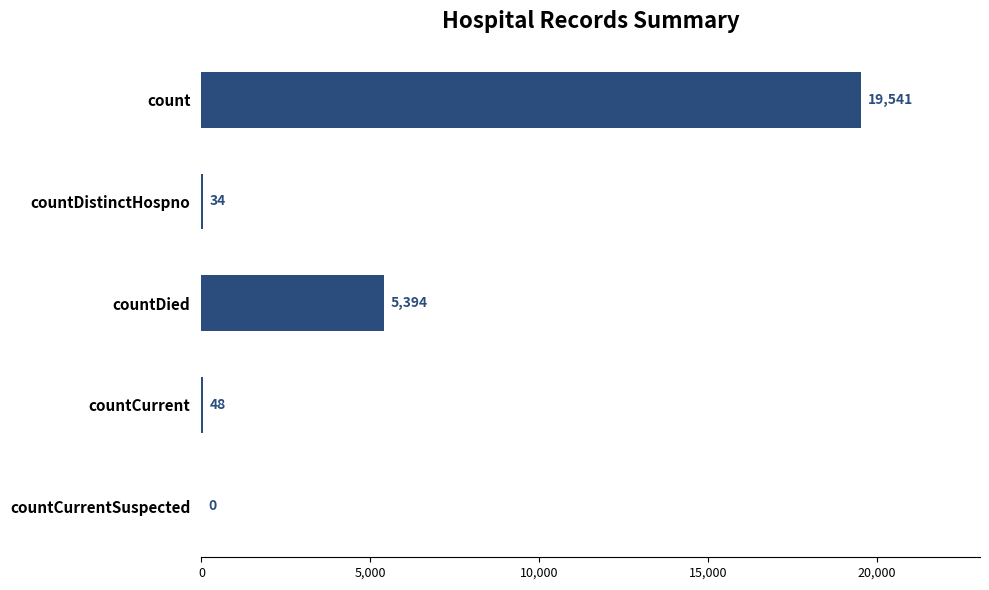

Reading top to bottom, list all the values displayed in this chart.

count=19541	countDistinctHospno=34	countDied=5394	countCurrent=48	countCurrentSuspected=0